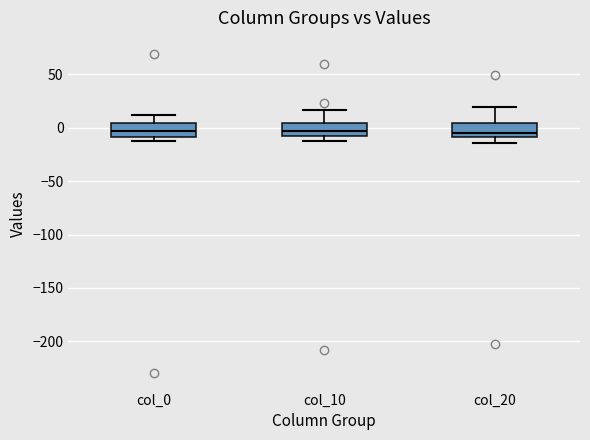

Reading left to right, transcribe this box plot: for each box, give where its median line is, the range the box spans, and where its two whiskers end, as read against the y-axis. The values are not printed on the chart, so give them approximately, as read against the axis.

col_0: median -5, box -10 to 5, whiskers -15 to 10
col_10: median -5 (inside the box), box -5 to 5, whiskers -10 to 15
col_20: median -5, box -10 to 5, whiskers -15 to 20